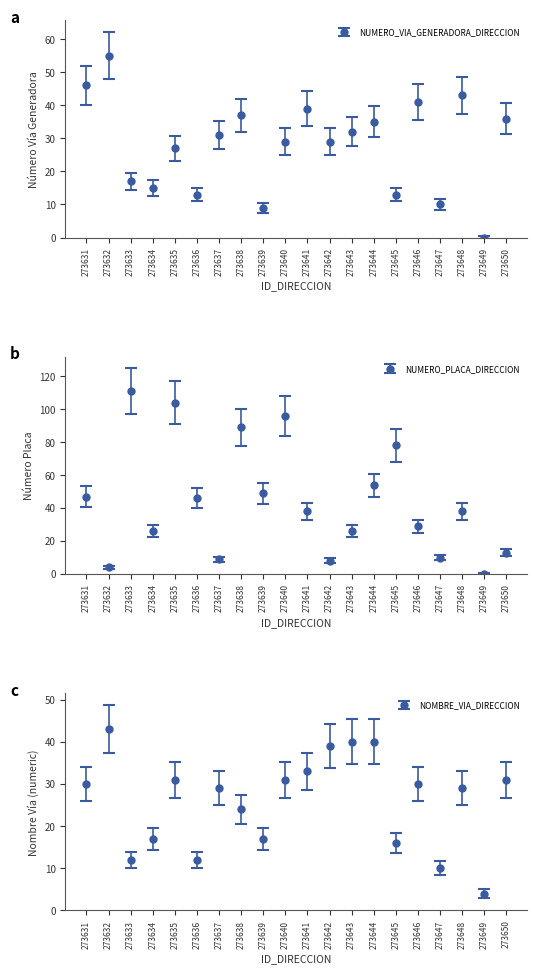

What is the approximate value of NOMBRE_VIA at 273650?

31